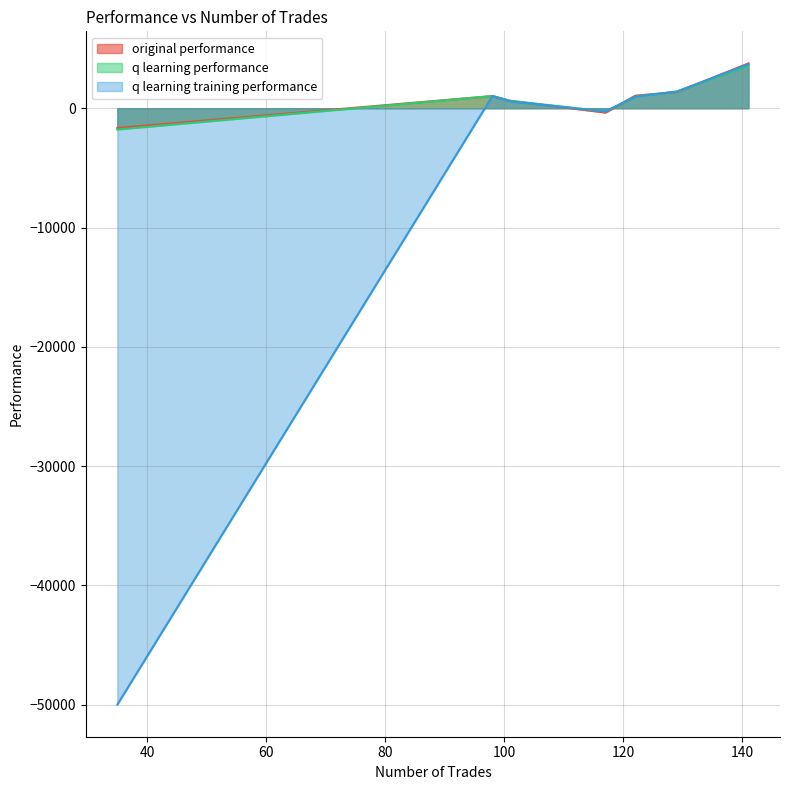

Which series has the largest range (max minus min)?

q learning training performance